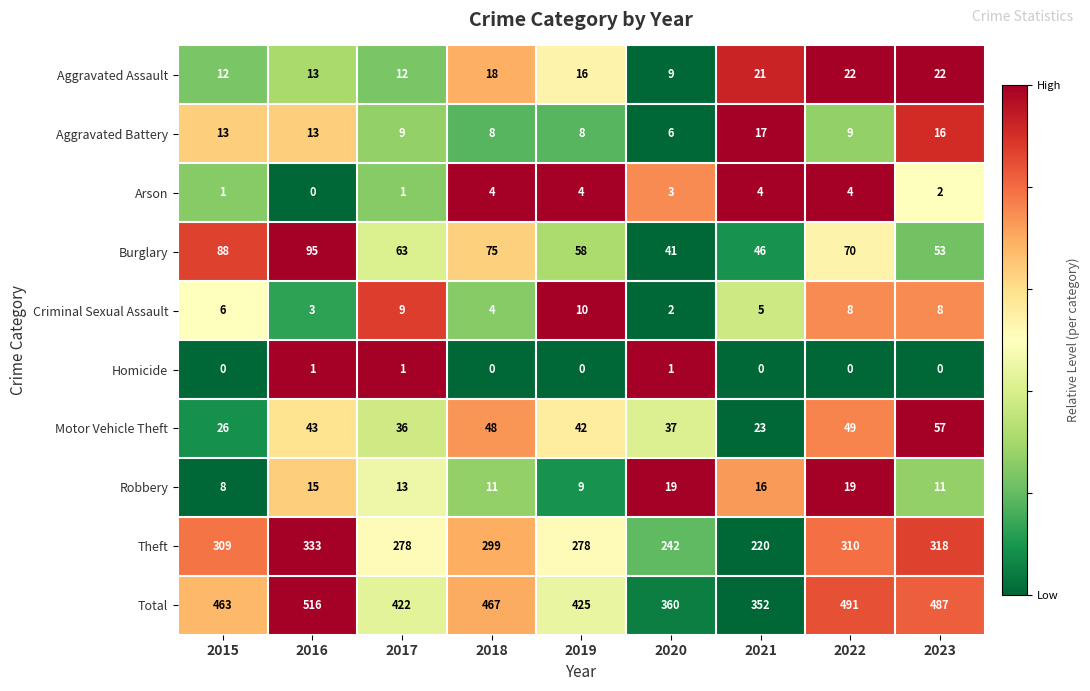

At which label does Theft first exceed 299?

2015